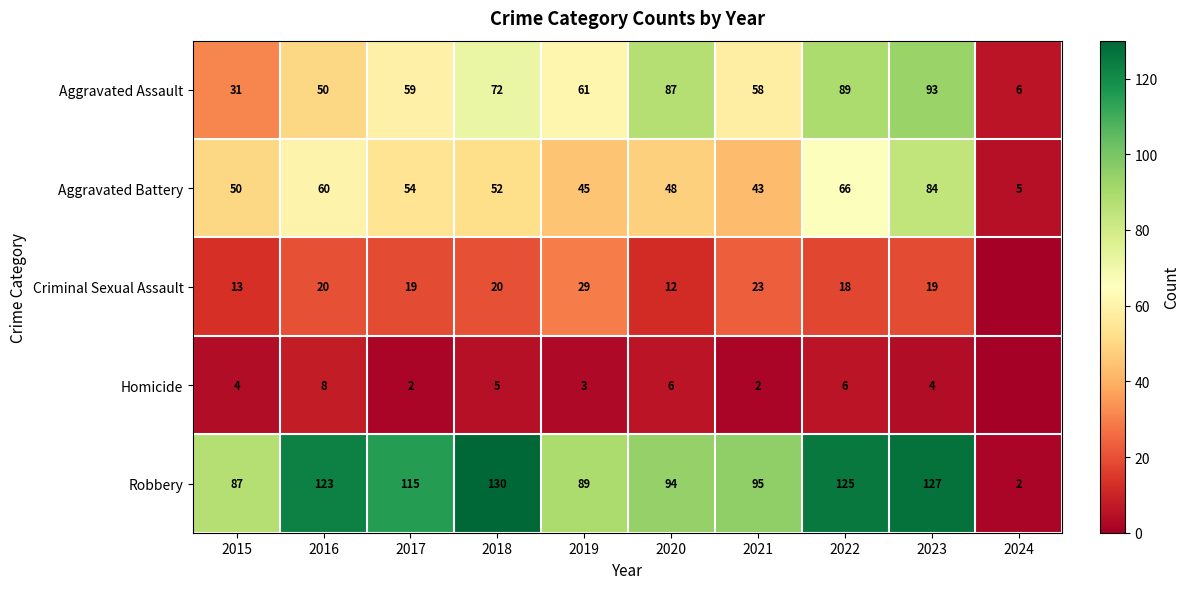

List the labels in order of Aggravated Battery value, smallest first.

2024, 2021, 2019, 2020, 2015, 2018, 2017, 2016, 2022, 2023